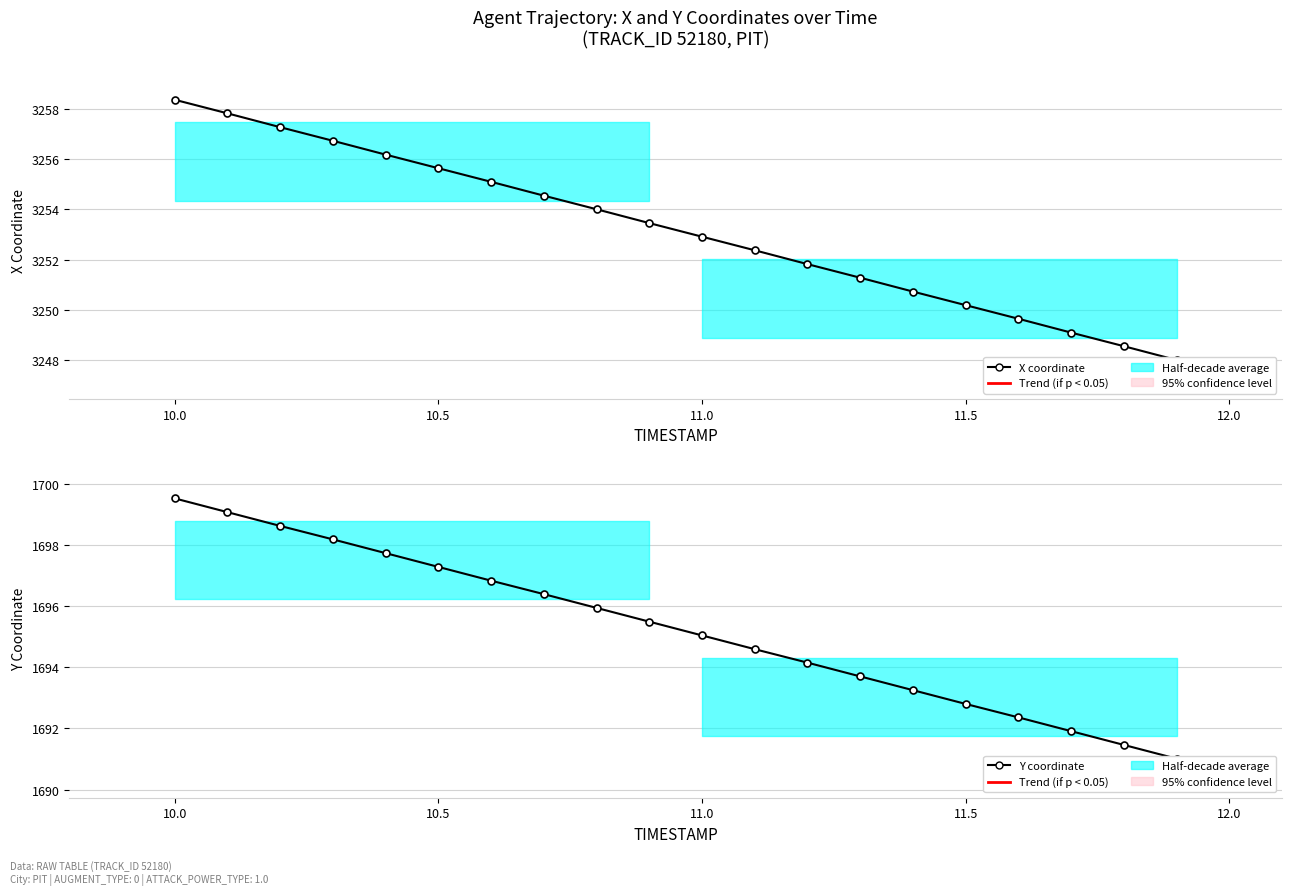

True or false: Y coordinate and X coordinate cross at least once.

False